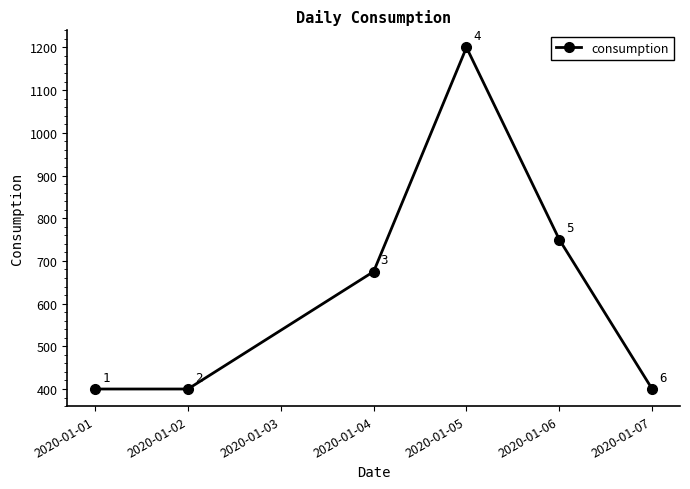

How many distinct data groups are displayed?

1